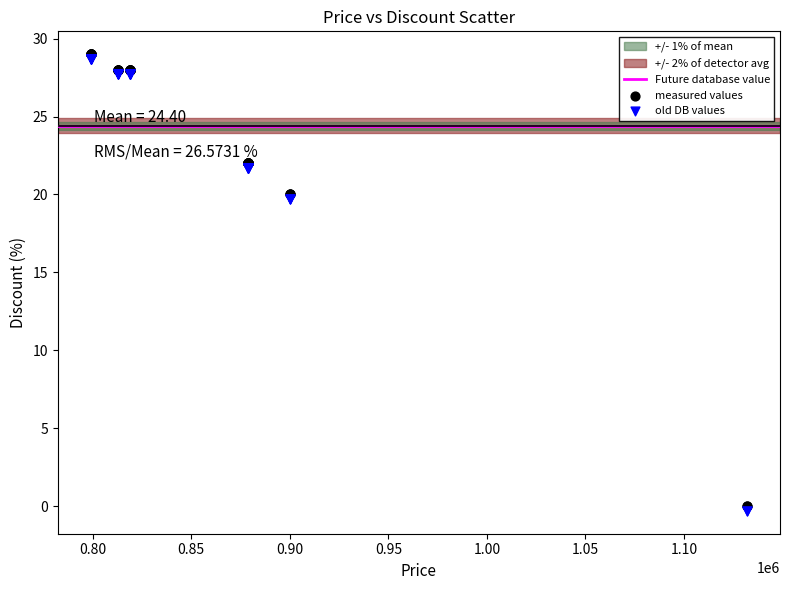

Which series contains the lowest Y value?

old DB values